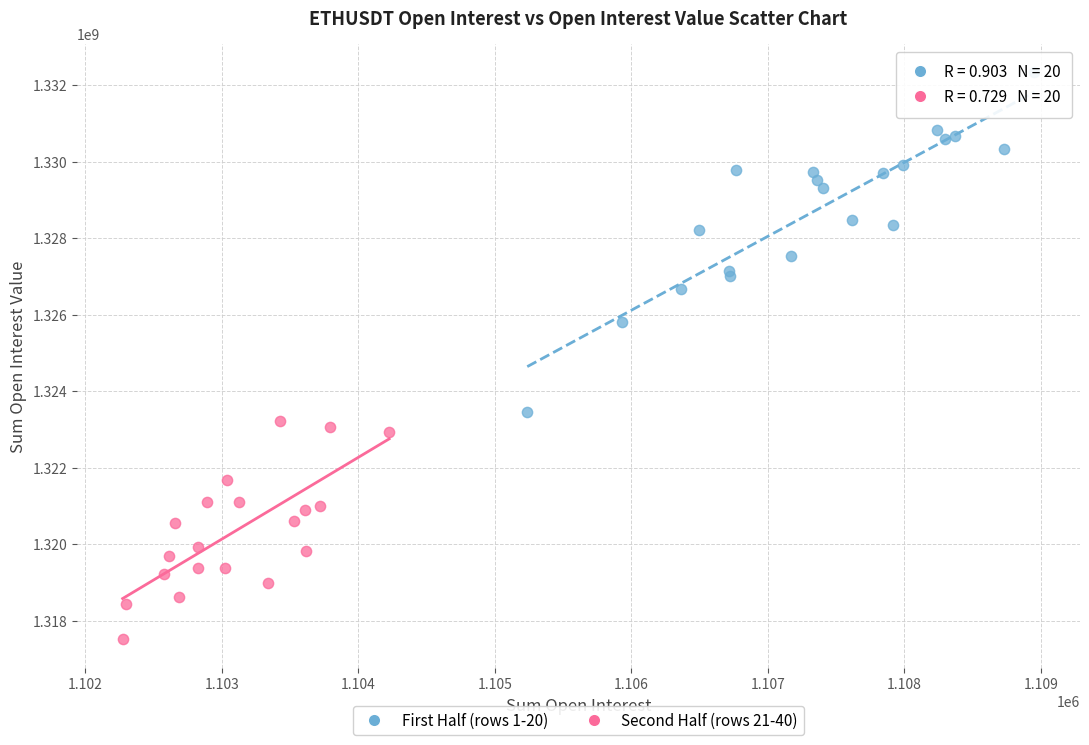

Which series contains the lowest Y value?

Second Half (rows 21-40)